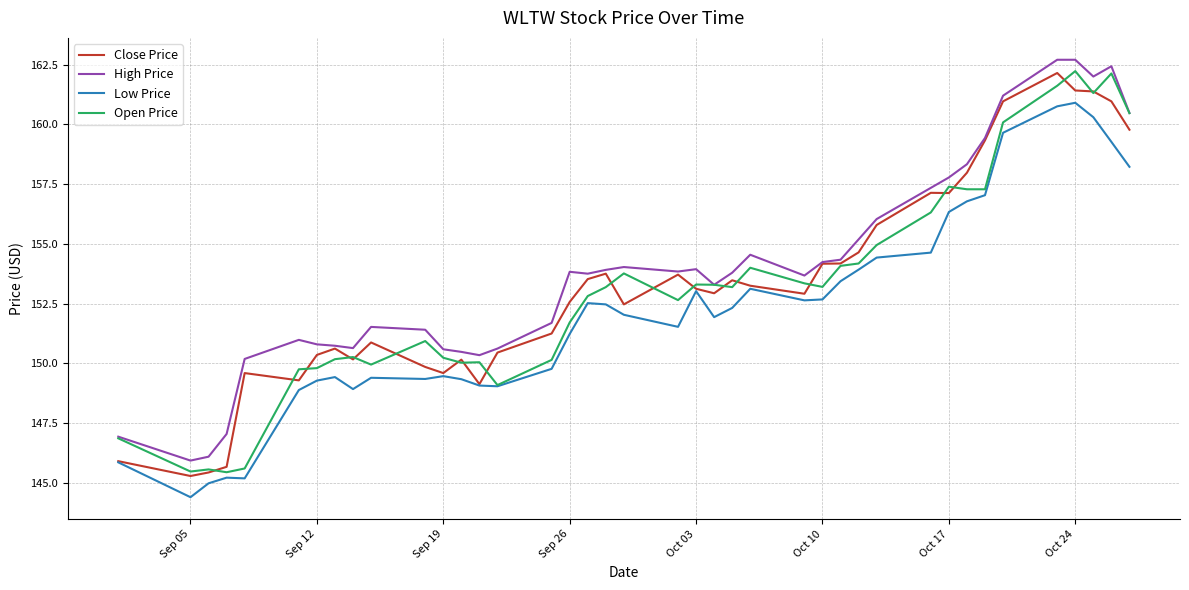

What is the lowest value of the Low Price series?

144.4